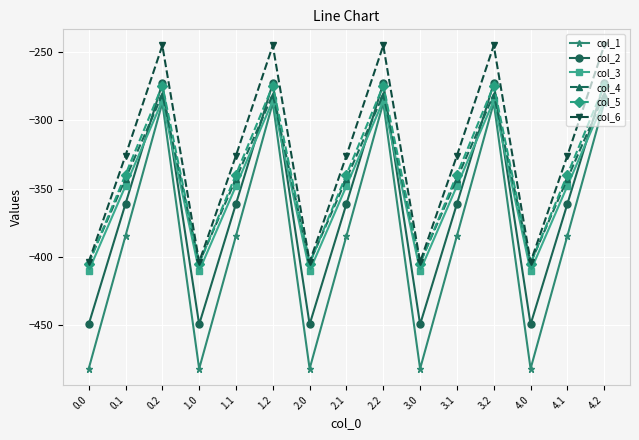

What is the difference between the maximum and minimum values in the col_3 series?

124.8